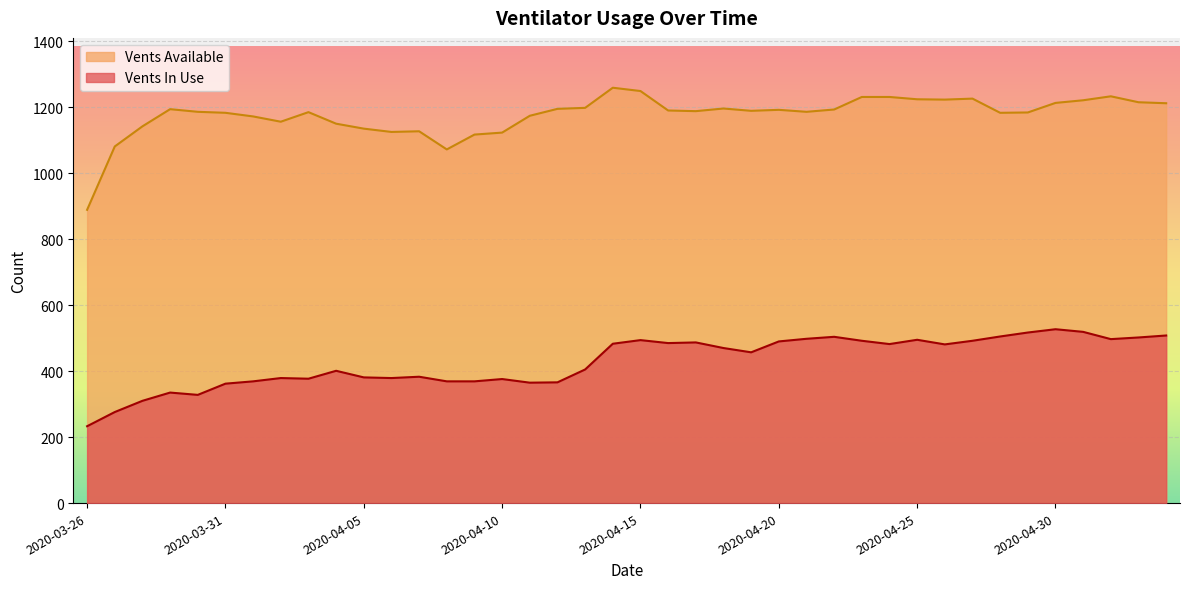

What is the minimum value for vents_in_use?

233